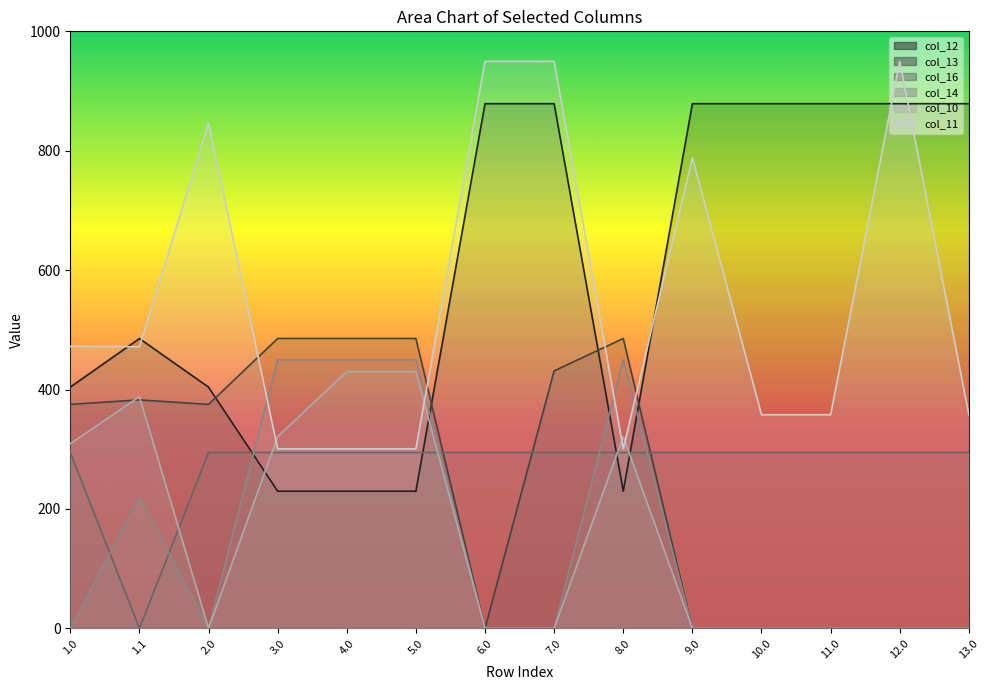

What is the label of the 13th point from the right?

1.1